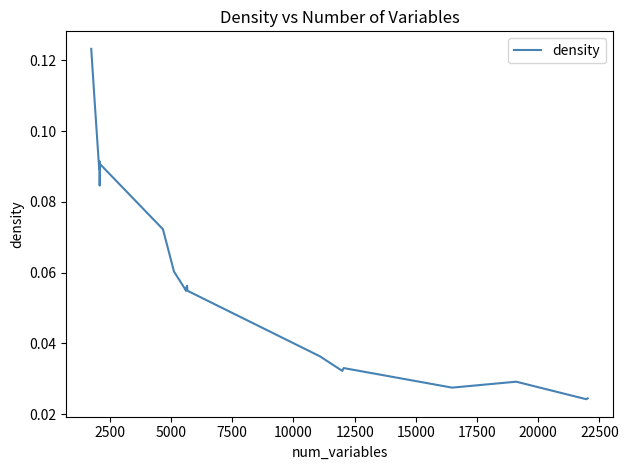

How many series are shown in this chart?

1